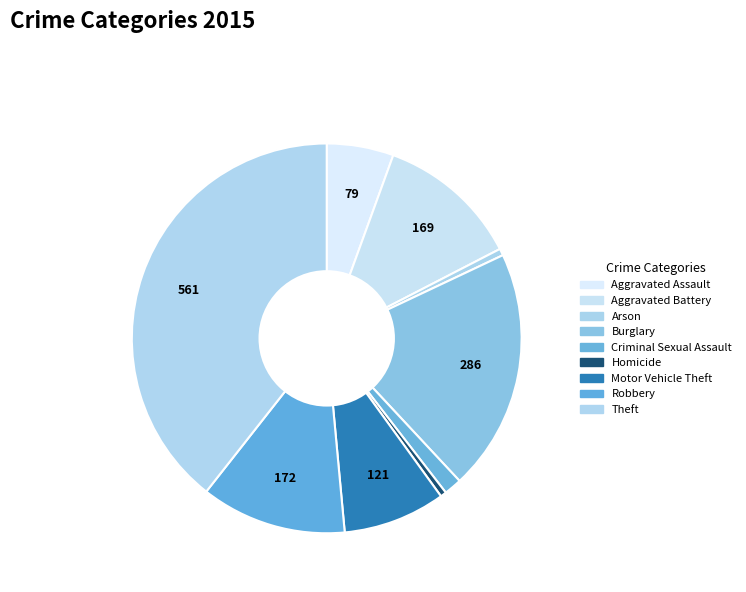

What is the change in value from Aggravated Assault to Arson?

-71